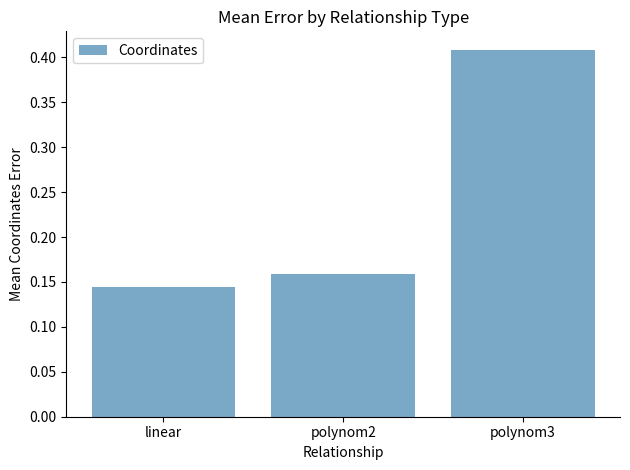

What position from the right is linear?

3